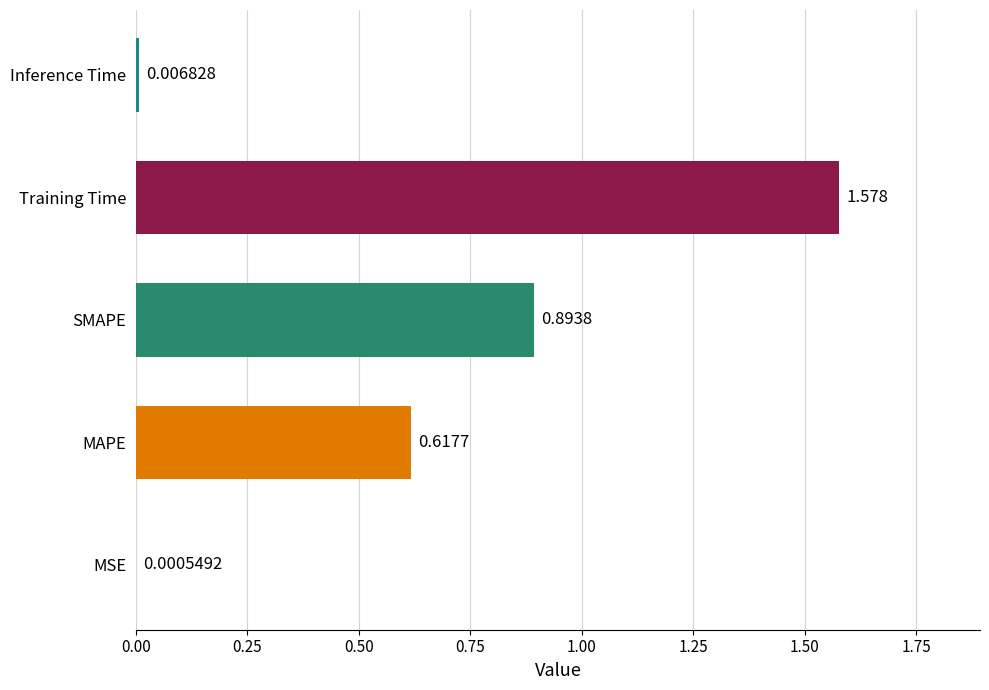

Which has a higher value, MAPE or Training Time?

Training Time